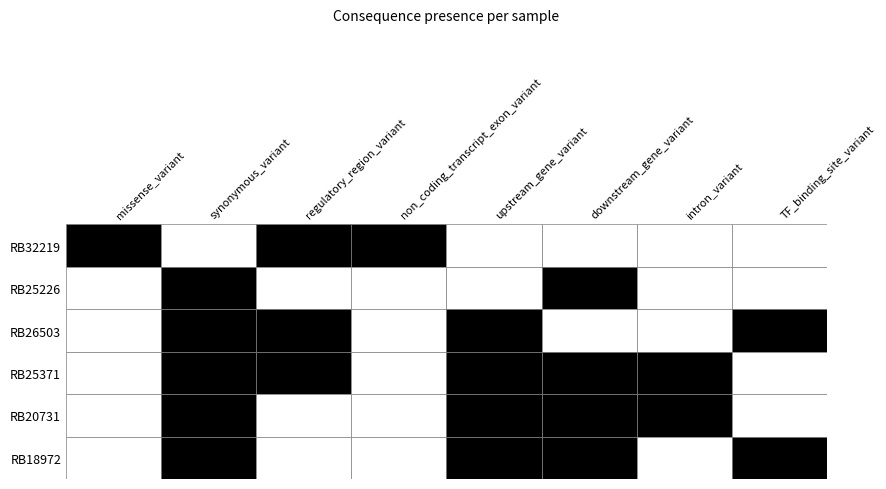

How many values in RB25226_chr11_46748166 are above zero?

2